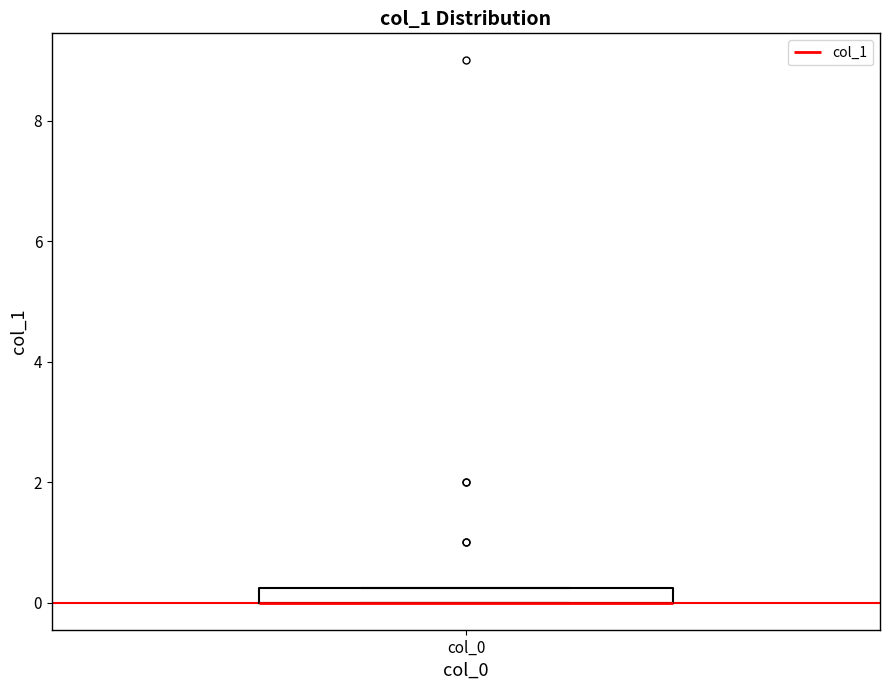

Where is the upper edge of the box for col_0 on the y-axis? The values are not printed on the chart, so give them approximately, as read against the axis.

0.2